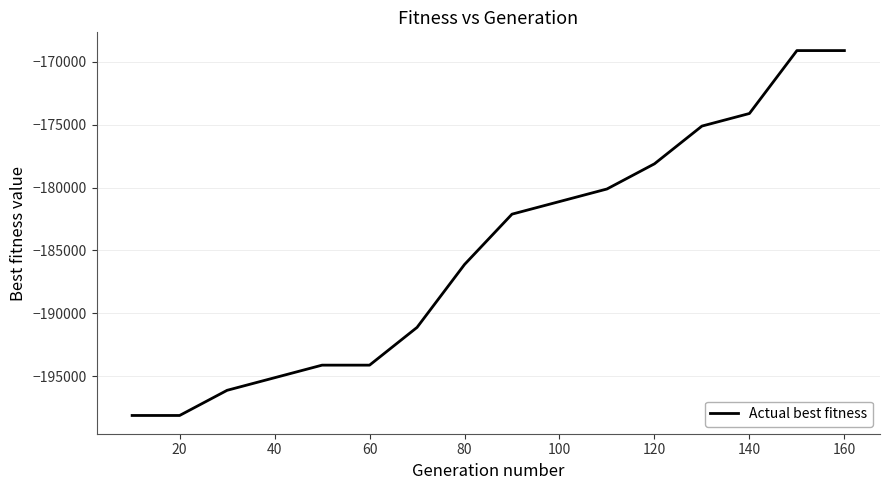

What is the difference between the maximum and minimum values?

29000